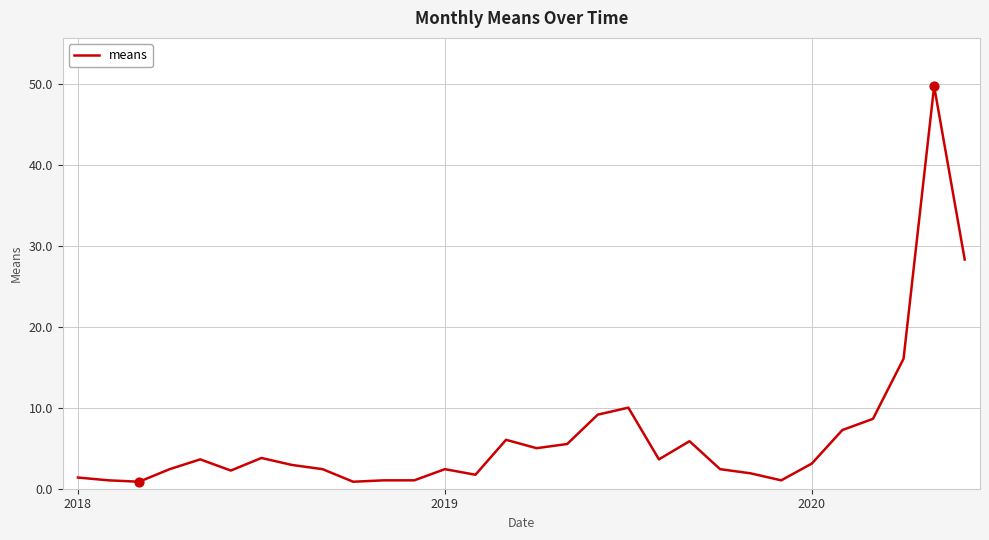

What is the difference between the maximum and minimum values?

48.8